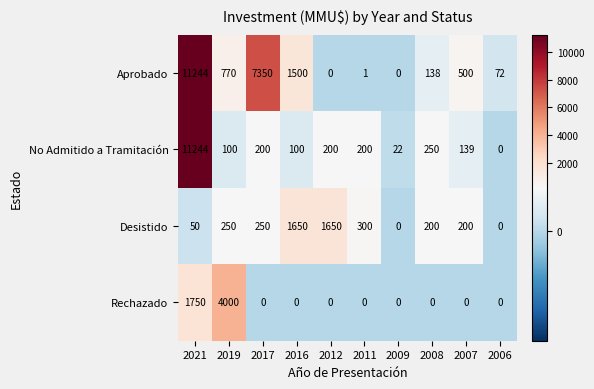

The value of No Admitido a Tramitación at 2017 is 359. True or false?

False